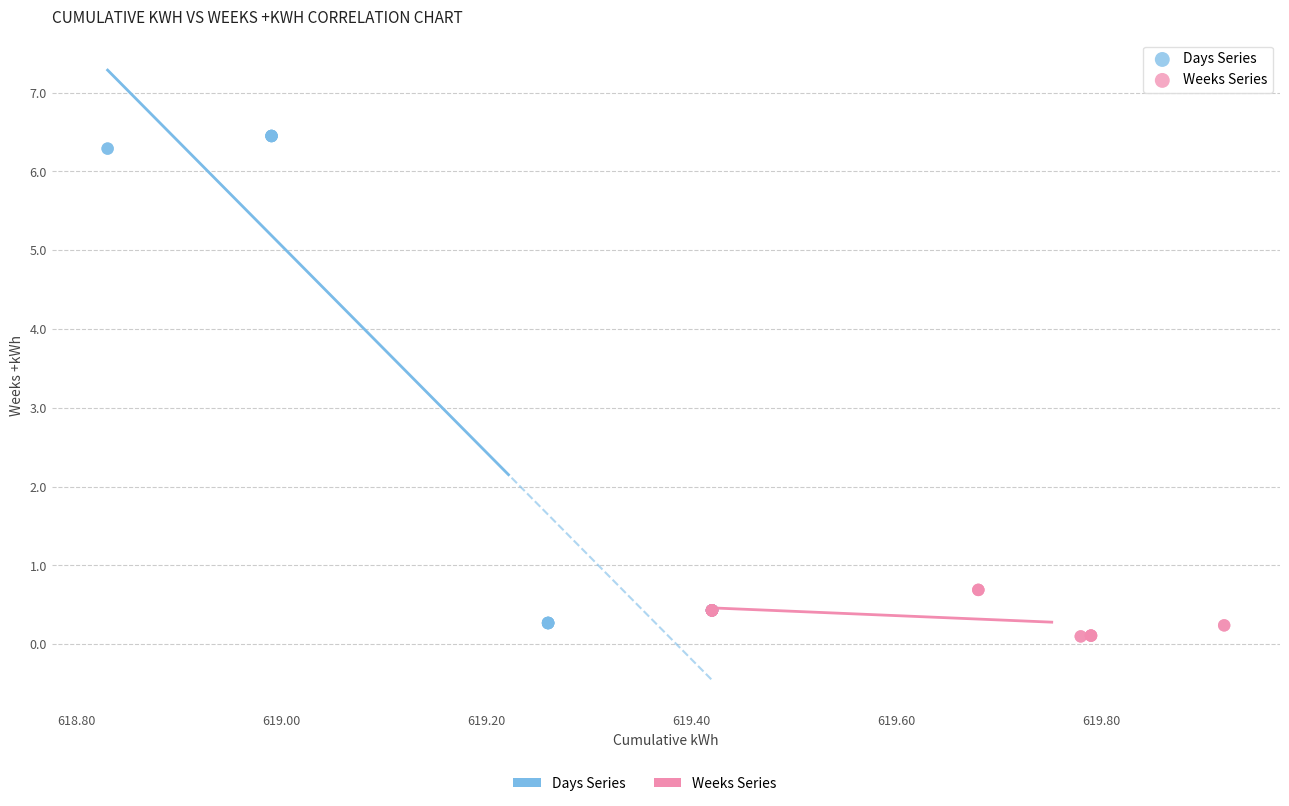

Which series reaches the maximum Y coordinate?

Days Series